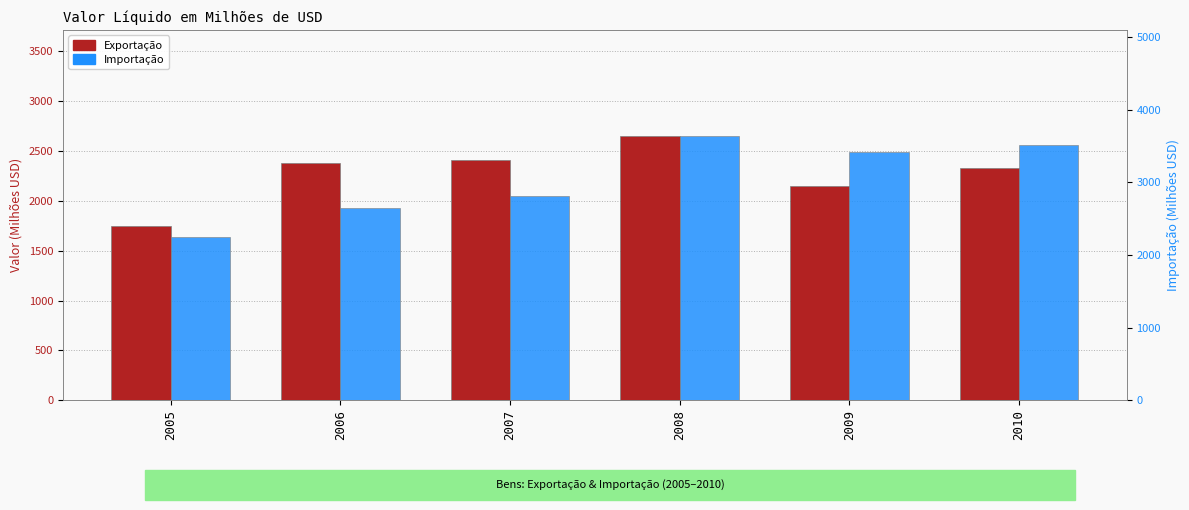

The Exportação series shows 3840.2 at 2009. True or false?

False